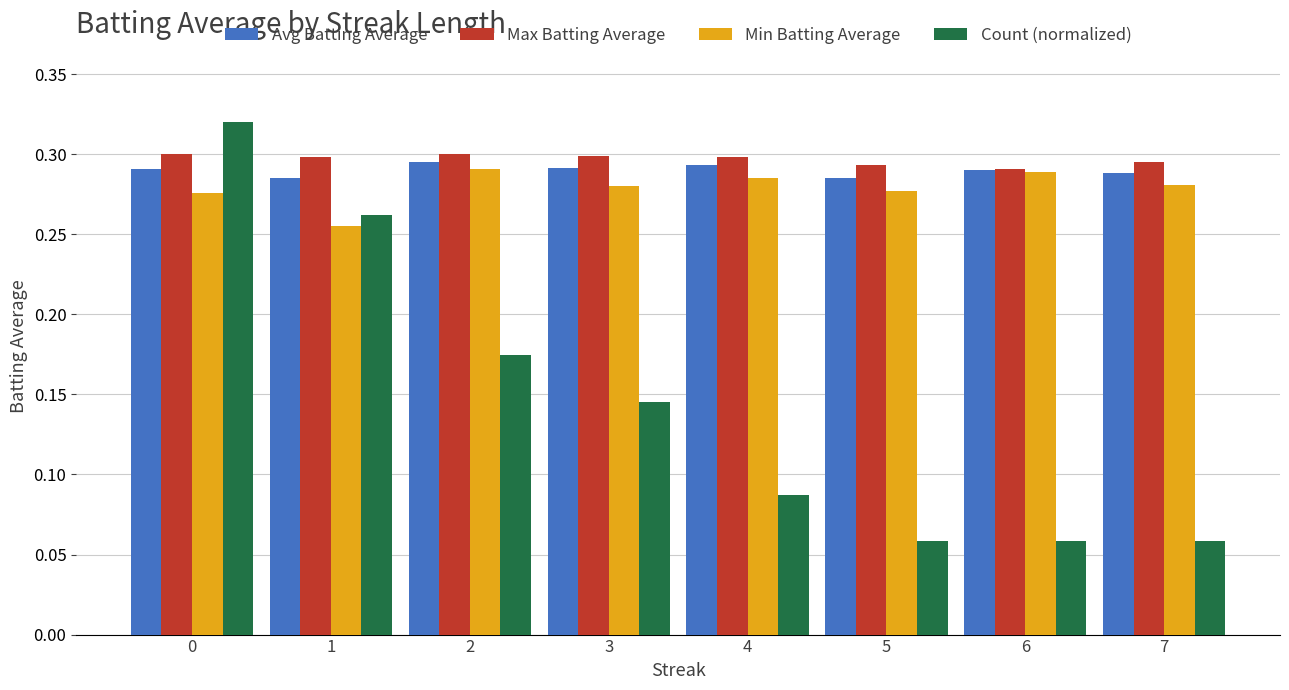

What is the total value across all series at 6?

0.9